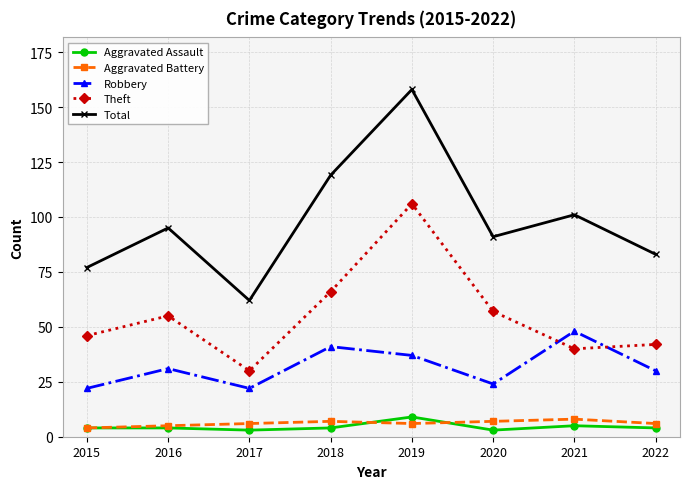

Reading left to right, list all the values displayed in this chart.

Aggravated Assault: 4	4	3	4	9	3	5	4
Aggravated Battery: 4	5	6	7	6	7	8	6
Robbery: 22	31	22	41	37	24	48	30
Theft: 46	55	30	66	106	57	40	42
Total: 77	95	62	119	158	91	101	83